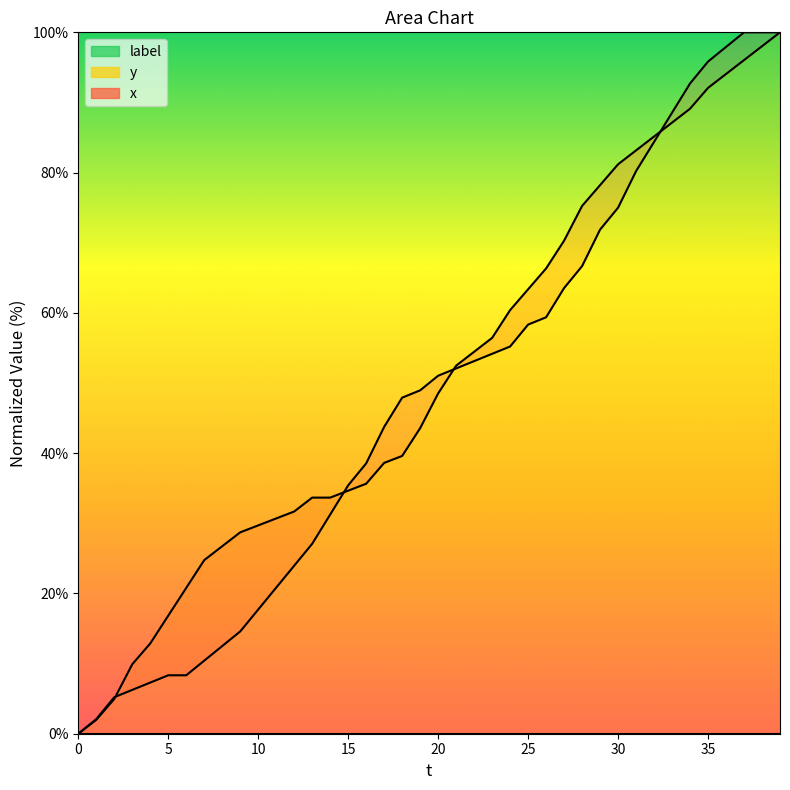

The x series shows 10.4 at 35. True or false?

True